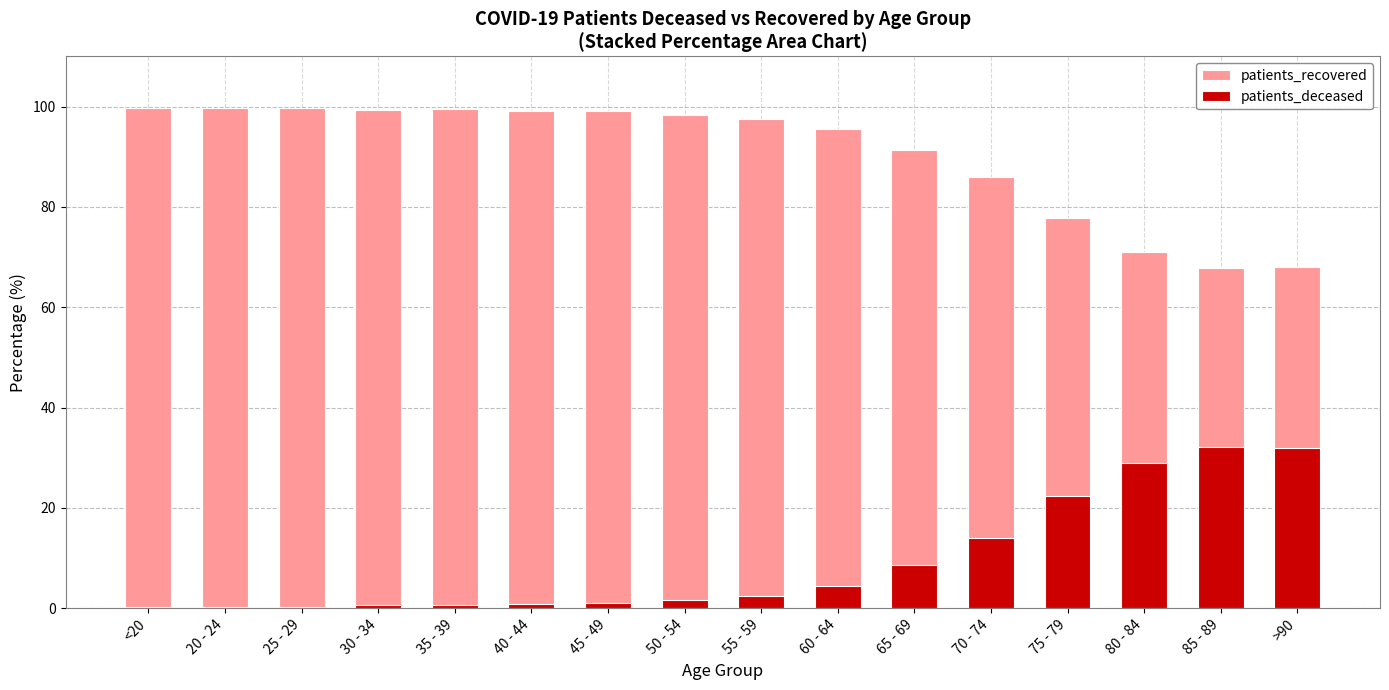

Is the value of patients_deceased at 30 - 34 greater than the value of patients_recovered at 60 - 64?

No